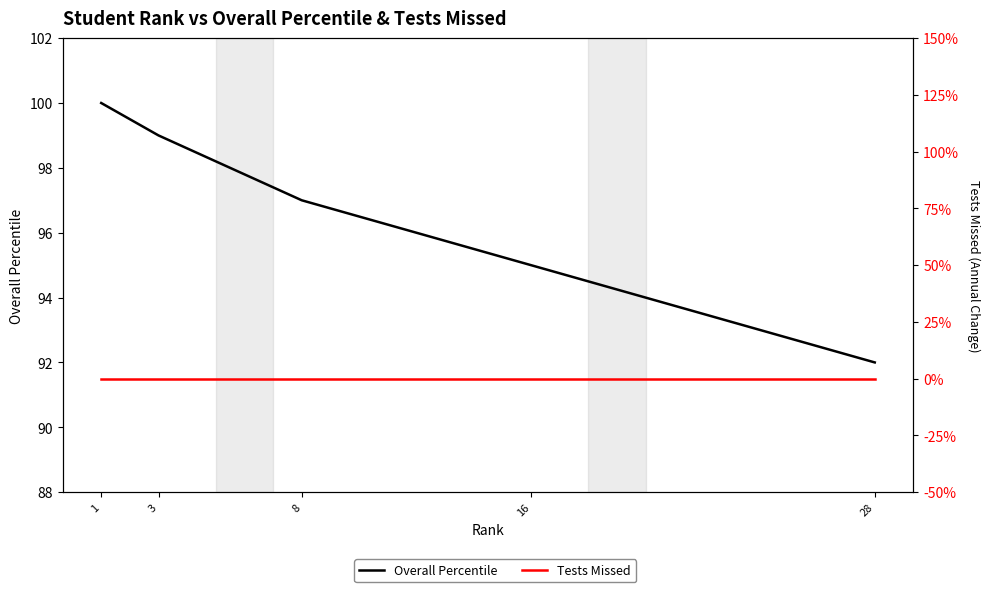

The value of Tests Missed at 8 is 0. True or false?

True